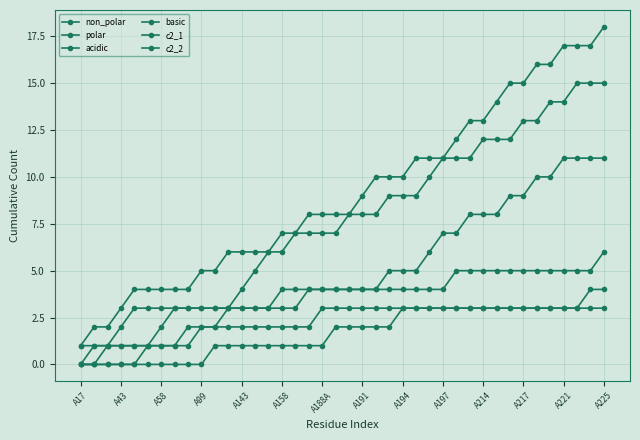

How many lines are shown in the chart?

6